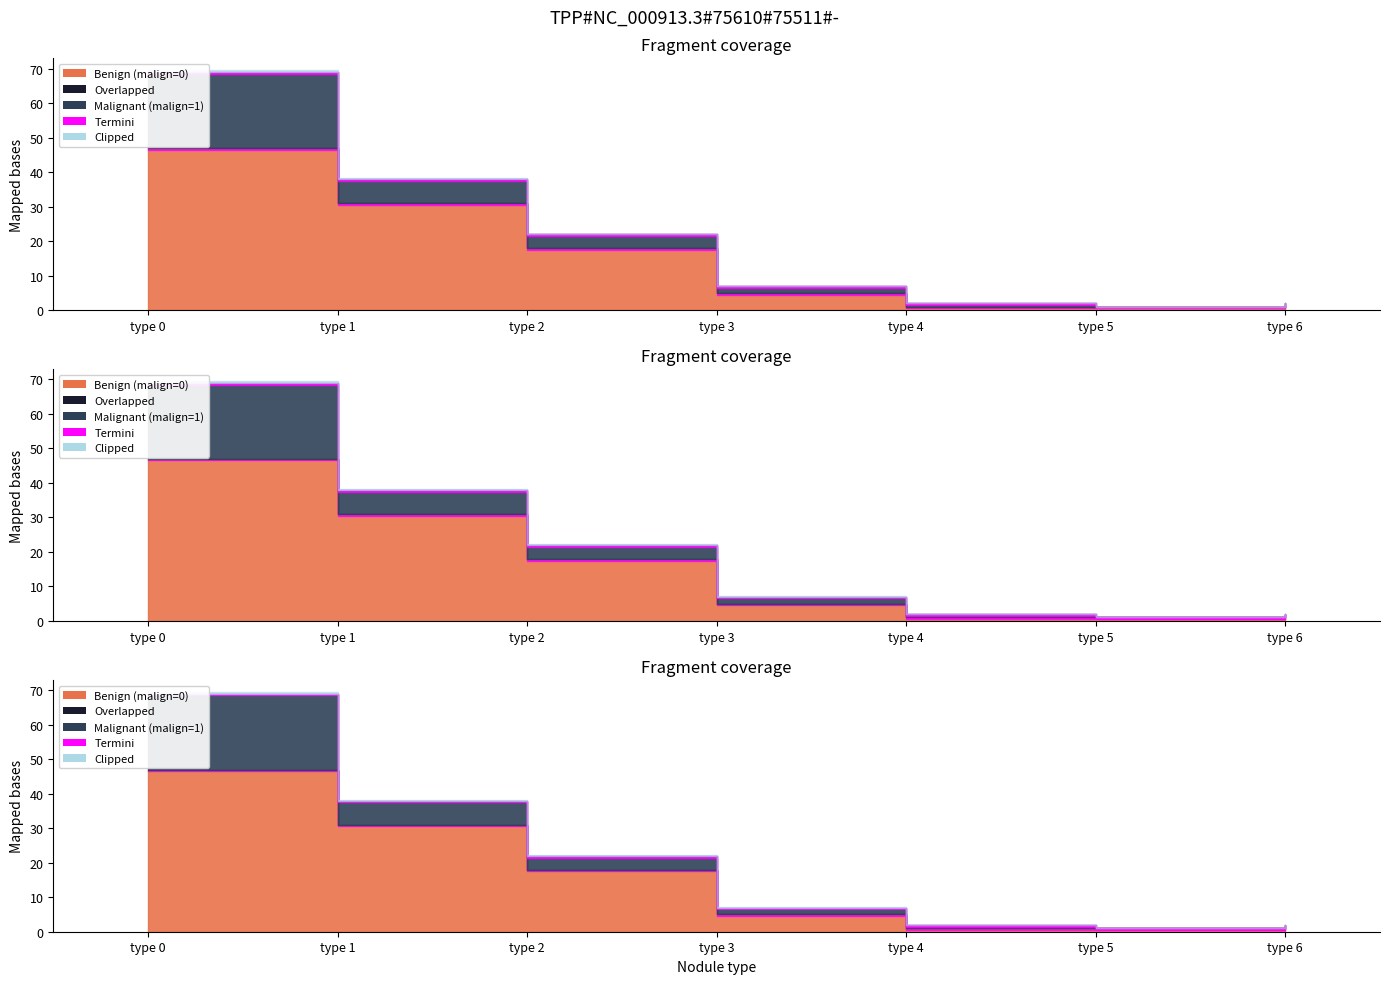

What is the lowest value of the Benign (malign=0) series?

1